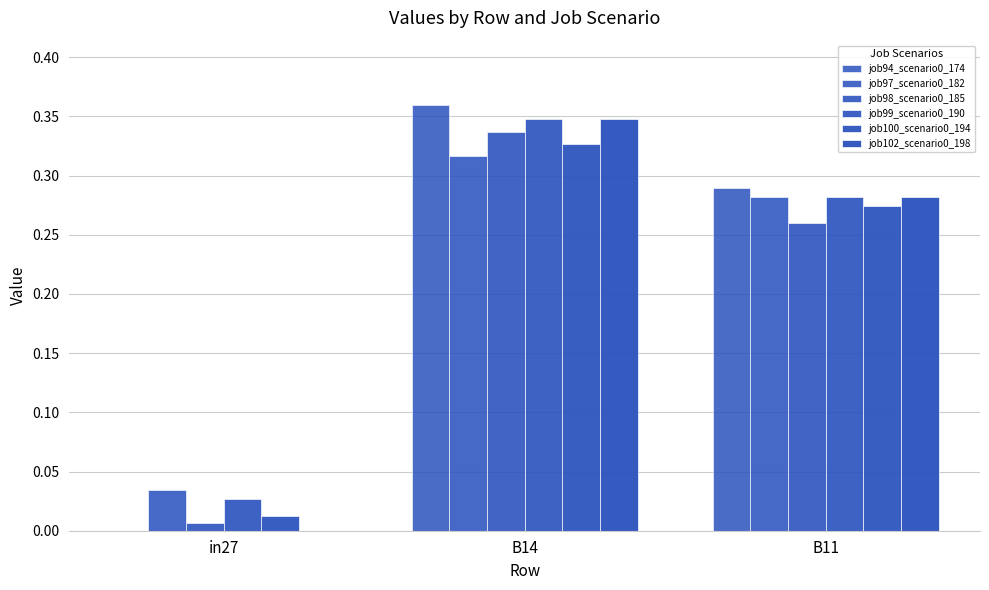

What is the label of the 3rd bar from the right?

in27